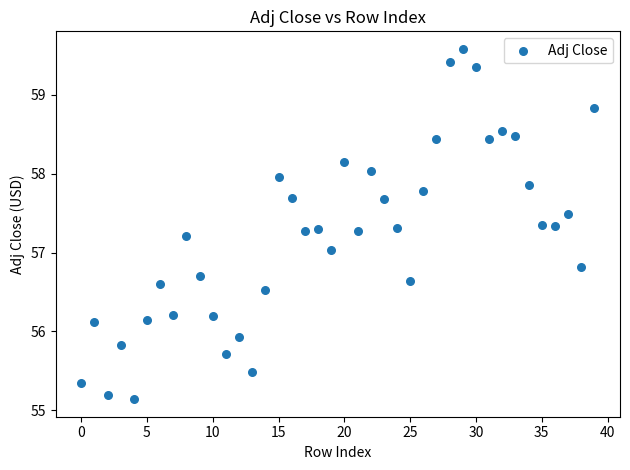

What is the range of Y values (max minus min)?

4.4